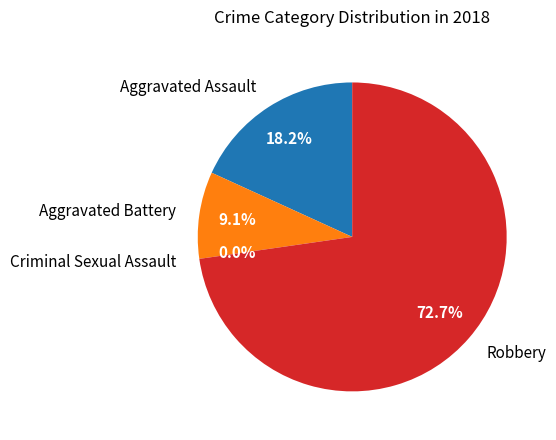

What percentage is NOT represented by Robbery?

27.3%